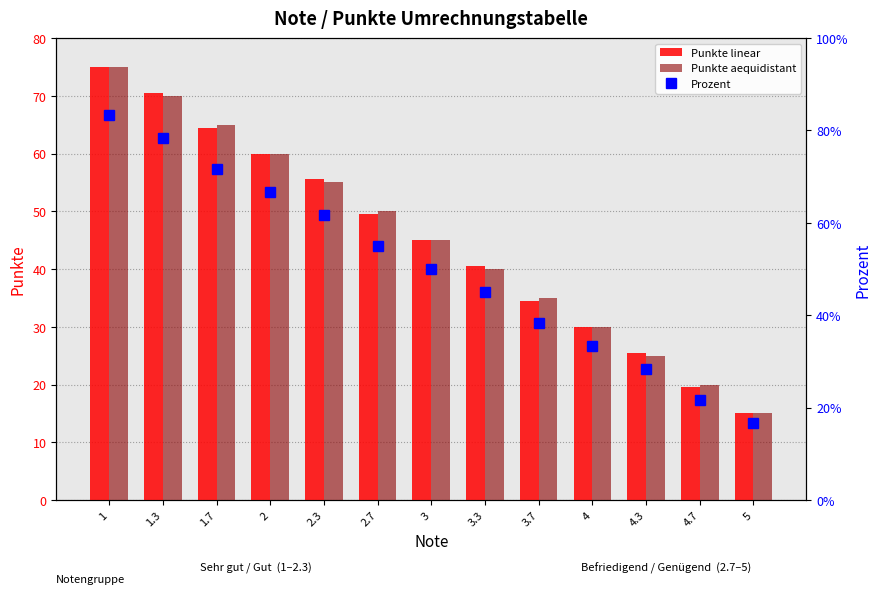

At how many categories does at least one series exceed 27?

10